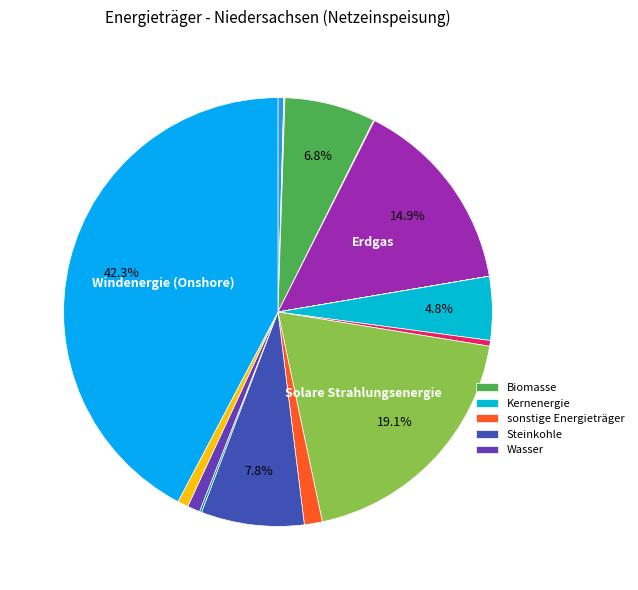

Count the number of slices in the pie.

17